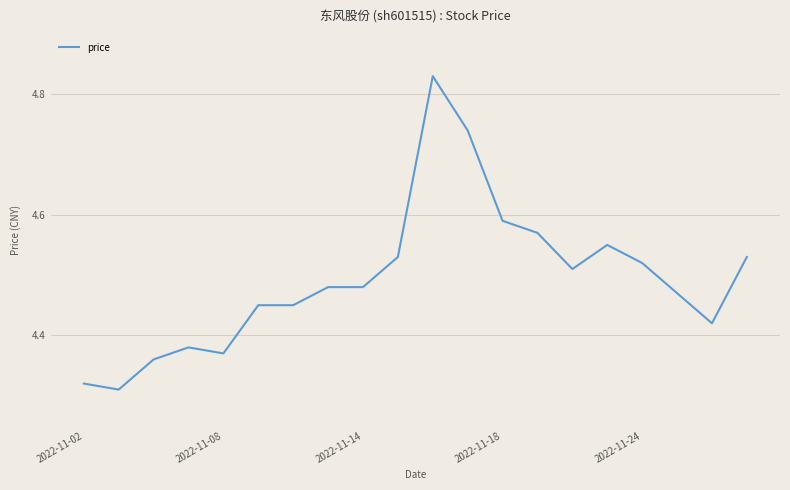

What is the difference between the maximum and minimum values?

0.5